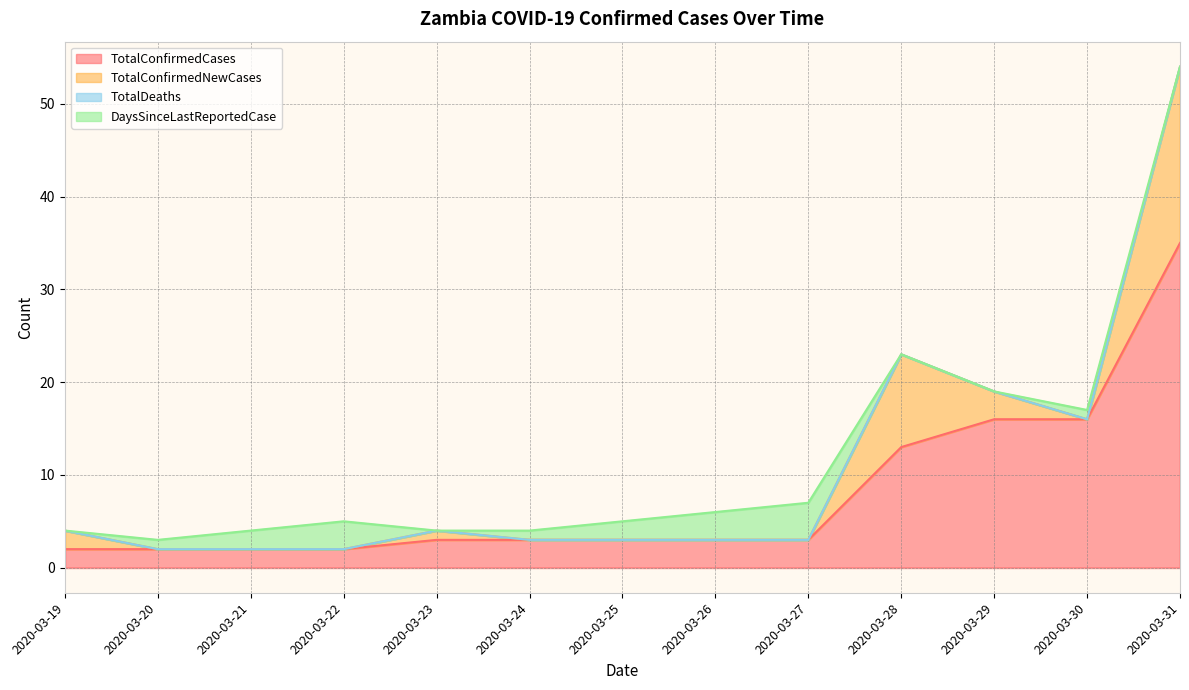

Reading left to right, transcribe all the data shown in this chart.

TotalConfirmedCases: 2	2	2	2	3	3	3	3	3	13	16	16	35
TotalConfirmedNewCases: 2	0	0	0	1	0	0	0	0	10	3	0	19
TotalDeaths: 0	0	0	0	0	0	0	0	0	0	0	0	0
DaysSinceLastReportedCase: 0	1	2	3	0	1	2	3	4	0	0	1	0